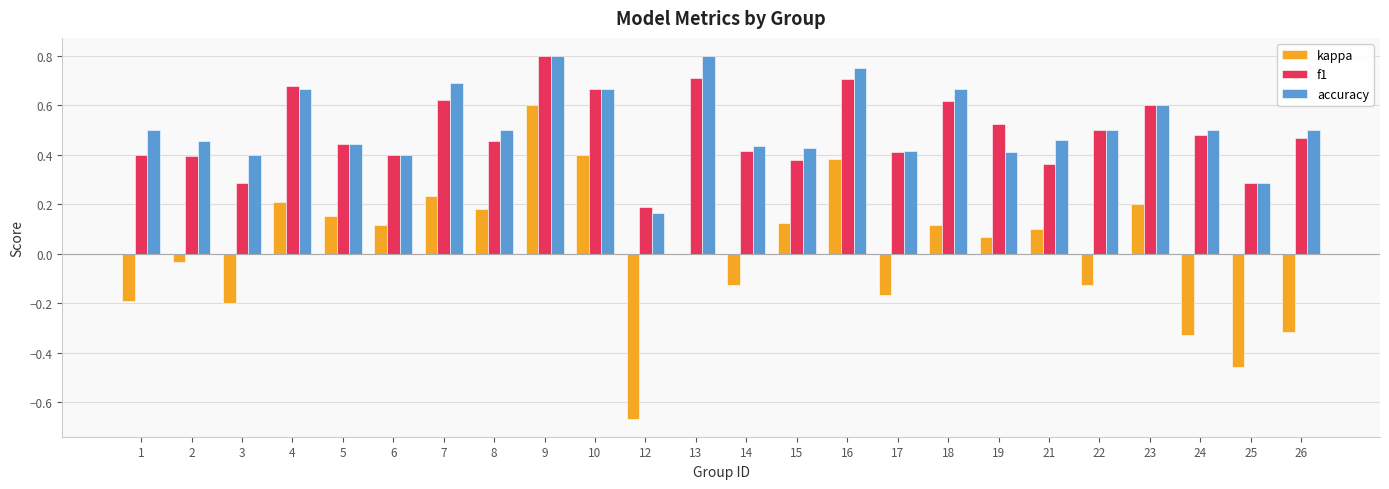

Which series has the widest spread of values?

kappa